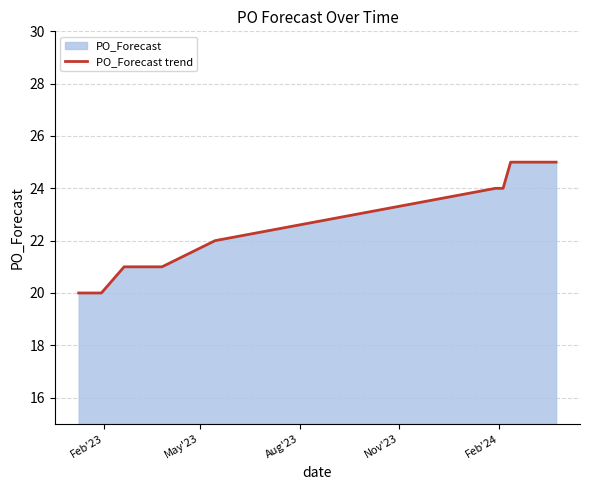

What is the smallest value displayed?

20